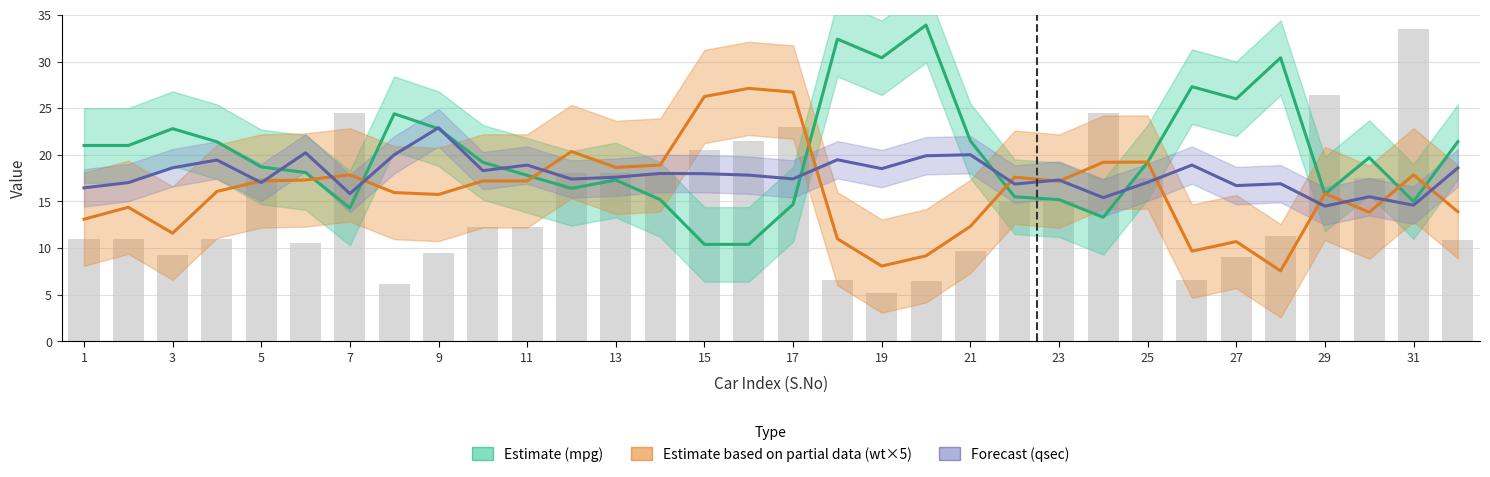

What is the average value of the Forecast (qsec) series?

17.8